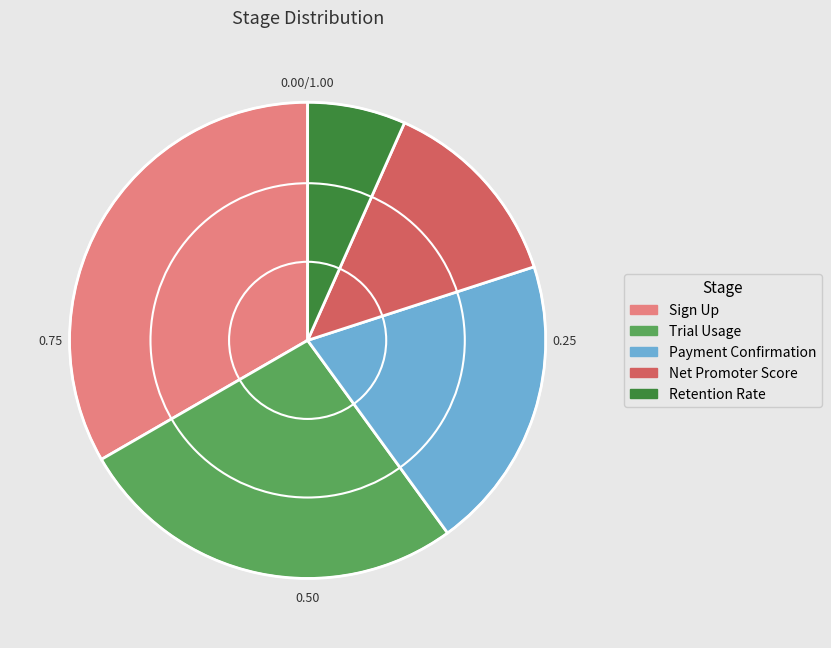

What is the ratio of the value at Trial Usage to the value at Net Promoter Score?

2.0